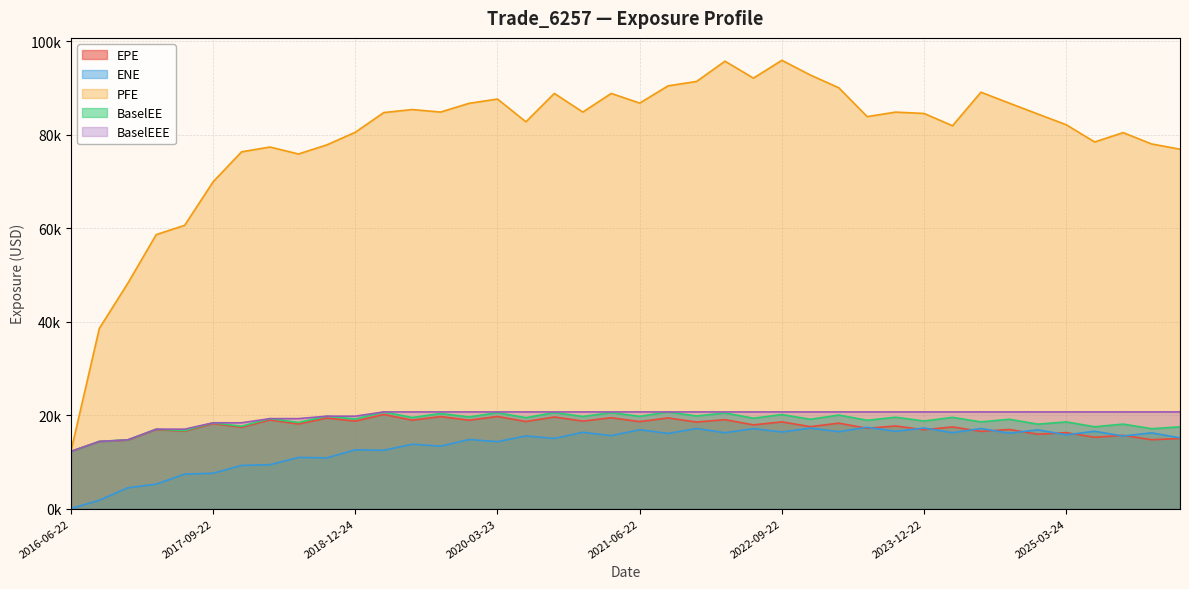

What is the total value across all series at 2022-03-22?

172082.5